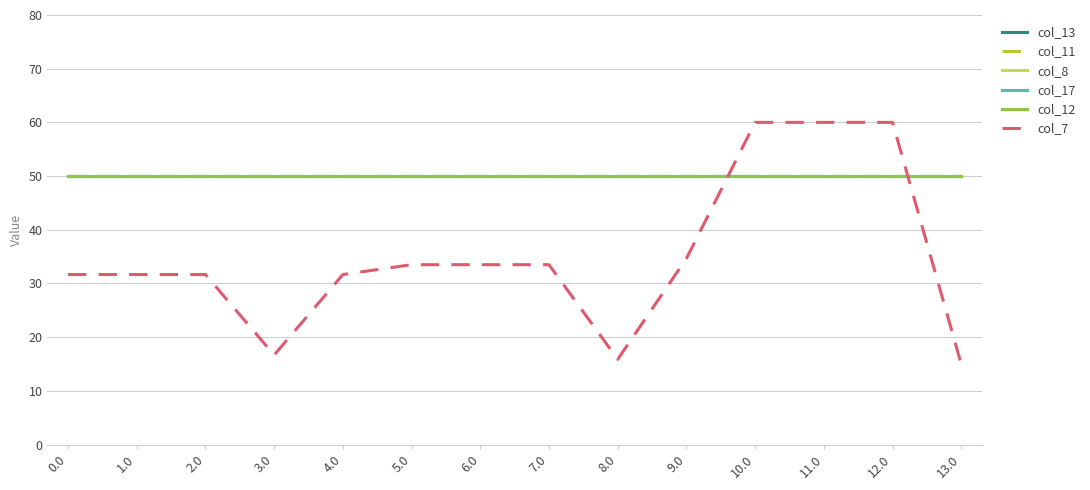

Does the chart have visible grid lines?

Yes